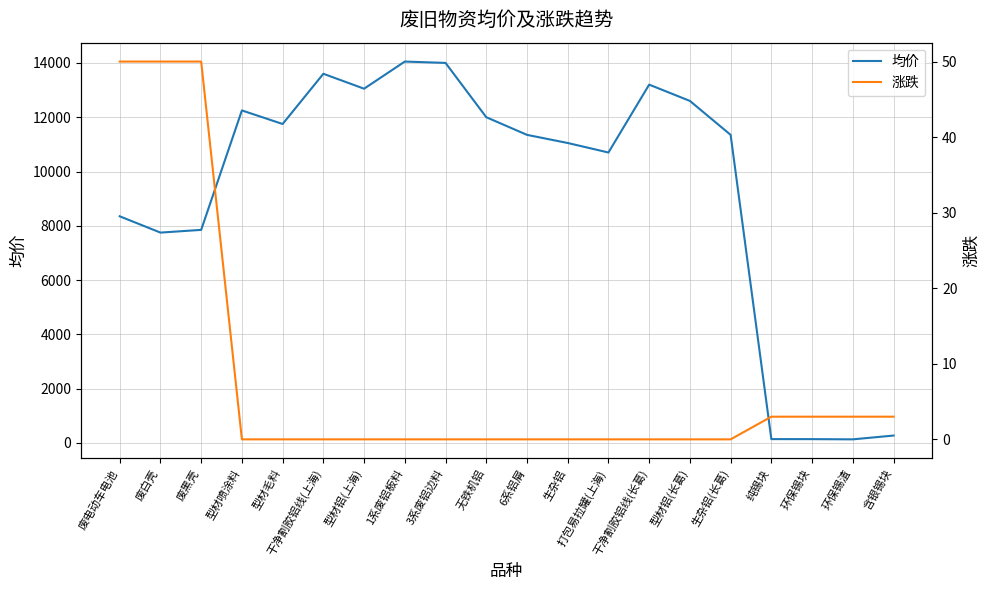

True or false: 均价 and 涨跌 cross at least once.

False